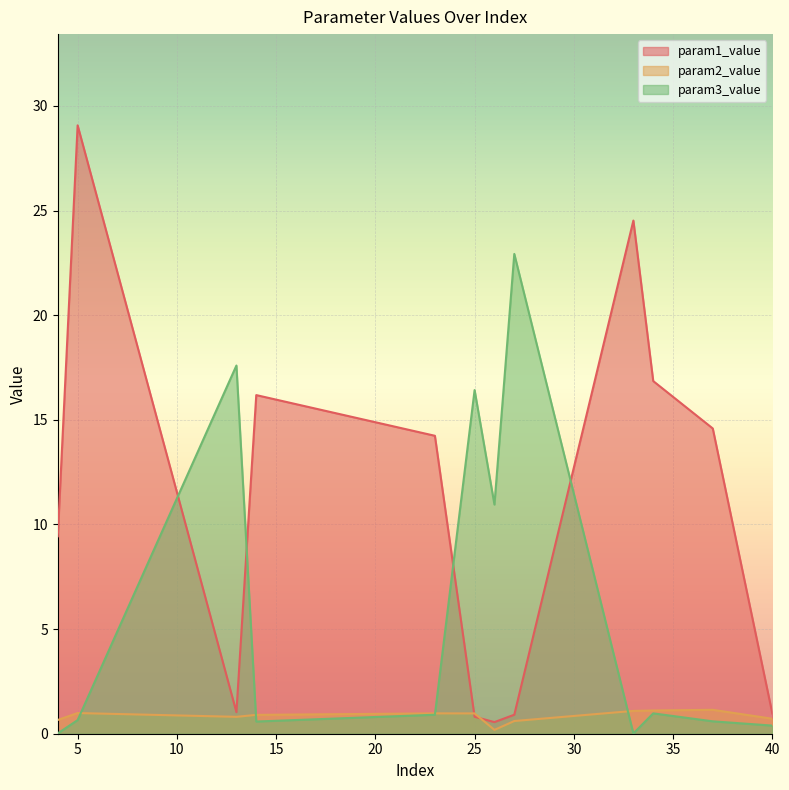

After their last crossing, which series has the higher values: param1_value or param3_value?

param1_value